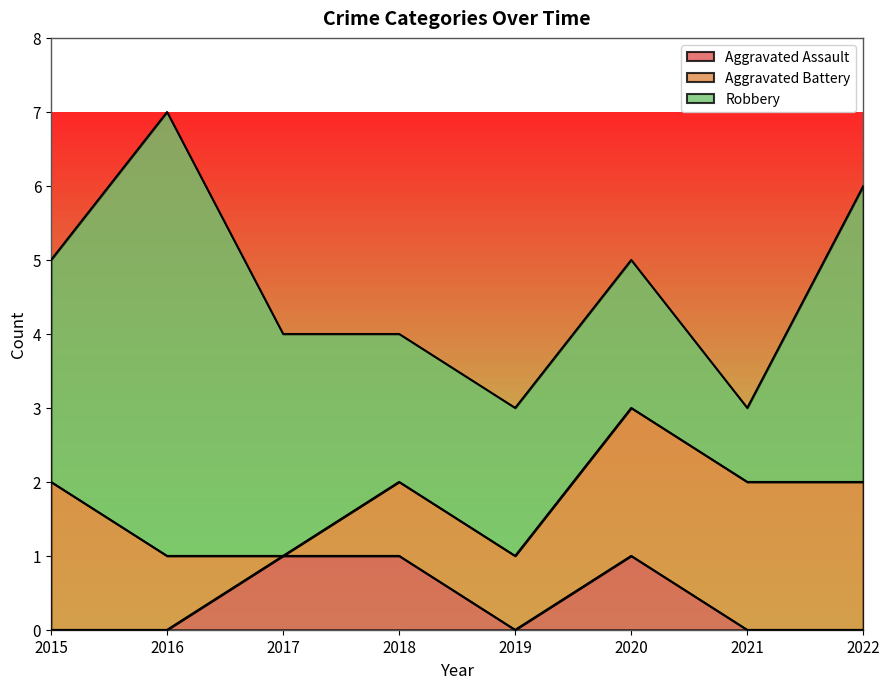

True or false: Aggravated Assault has a value of 1 at 2020.

True